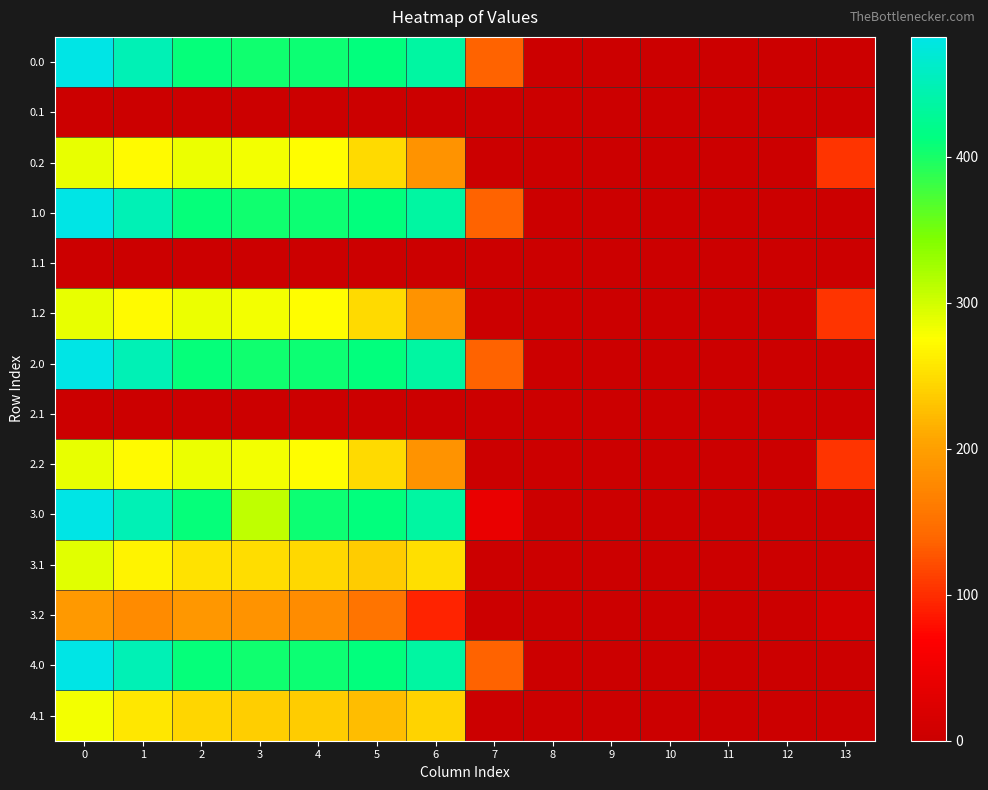

What is the maximum value shown in the chart?

482.0